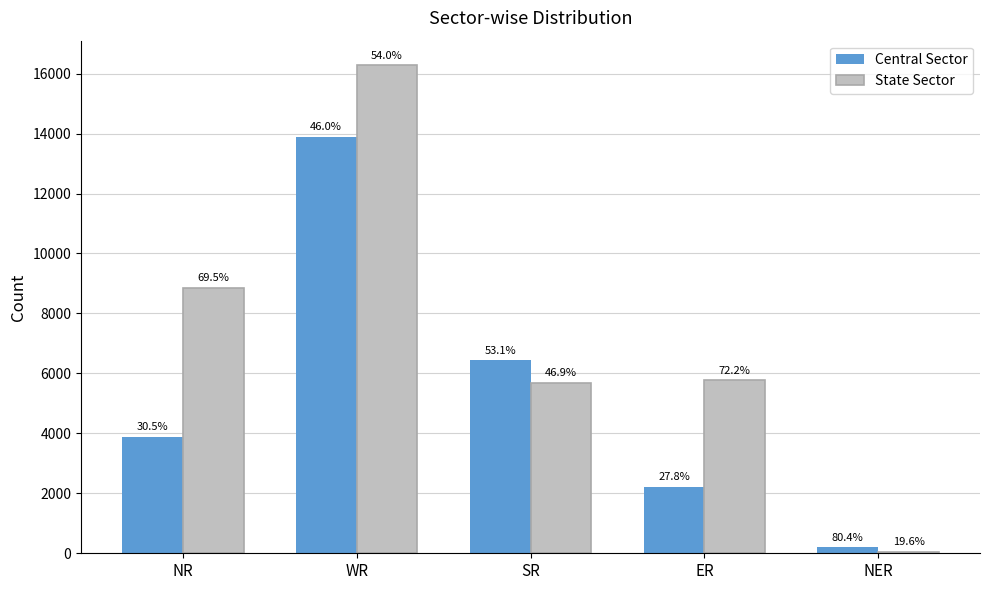

The State Sector series shows 16285 at WR. True or false?

True